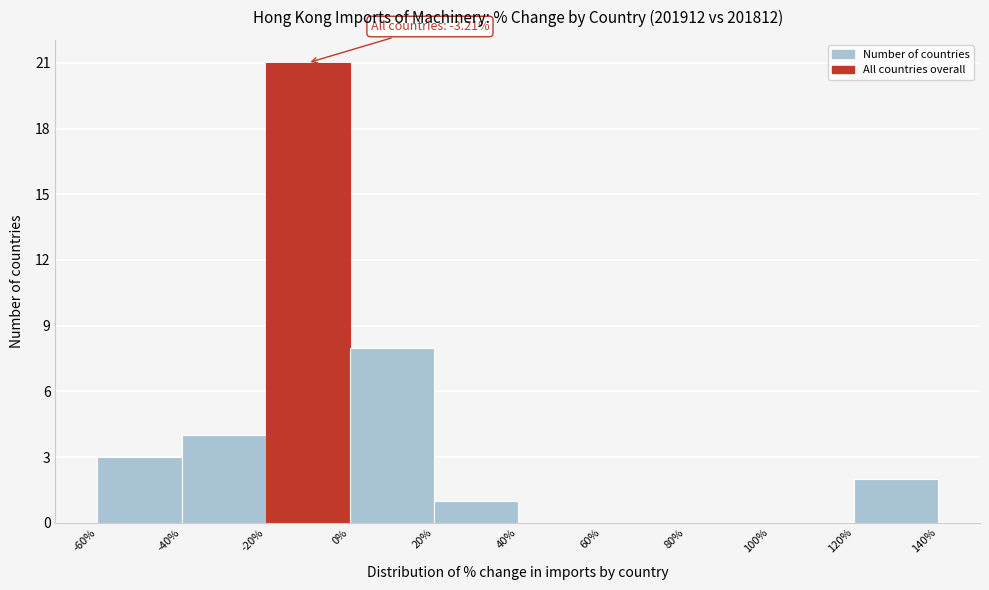

Over which range of the x-axis is the bar tallest?

-20% to 0%